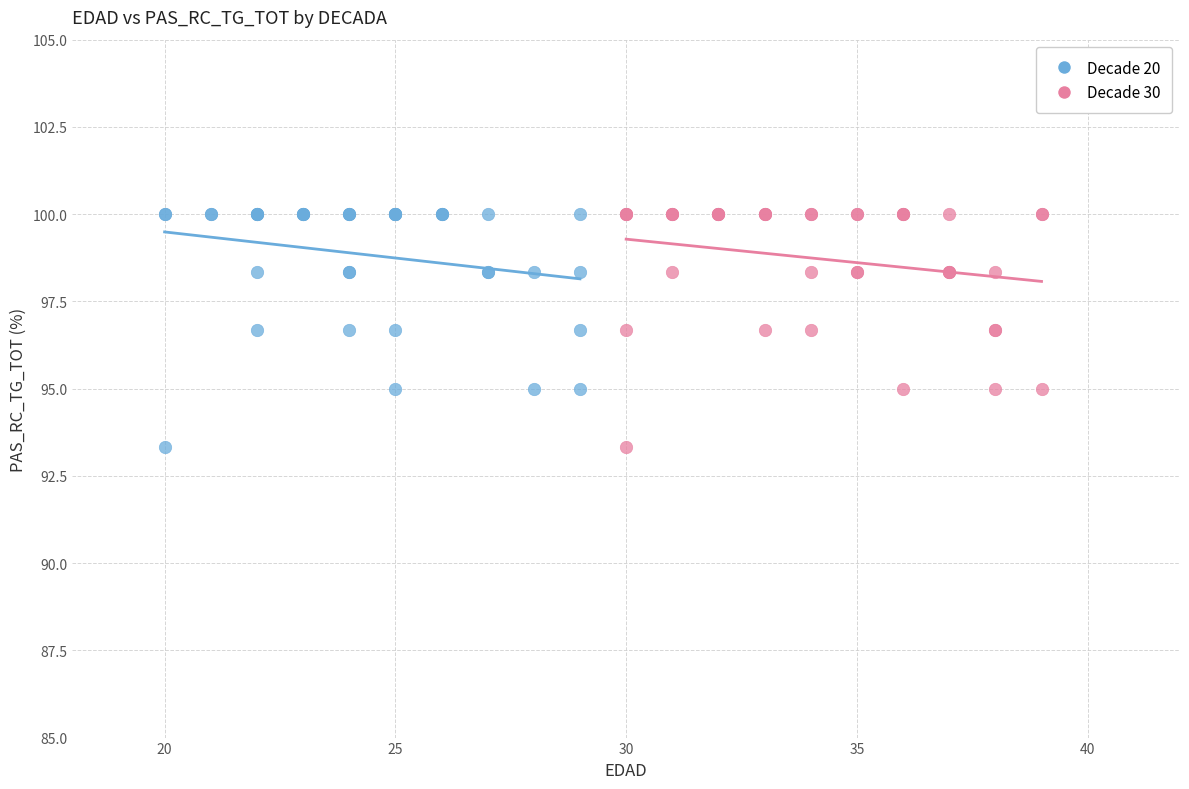

What are all the series names shown in the legend?

Decade 20, Decade 30